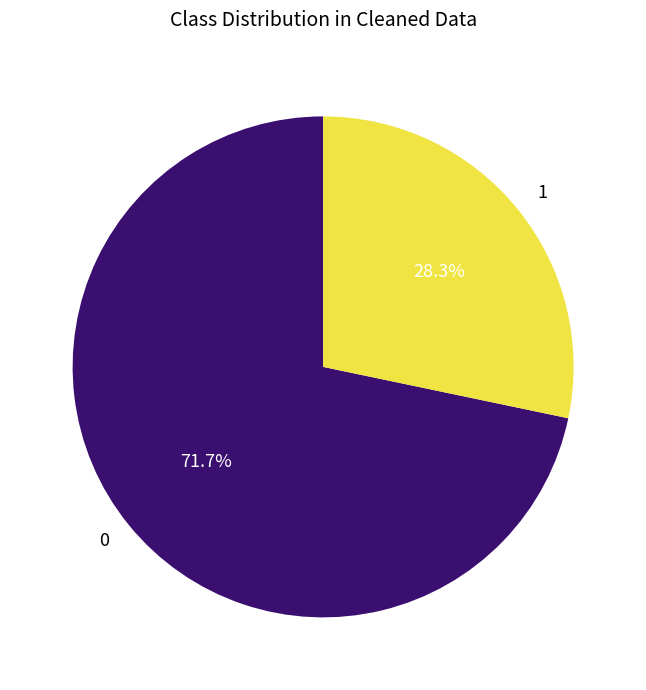

Approximately how many times larger is the value at 1 compared to 0?

0.4